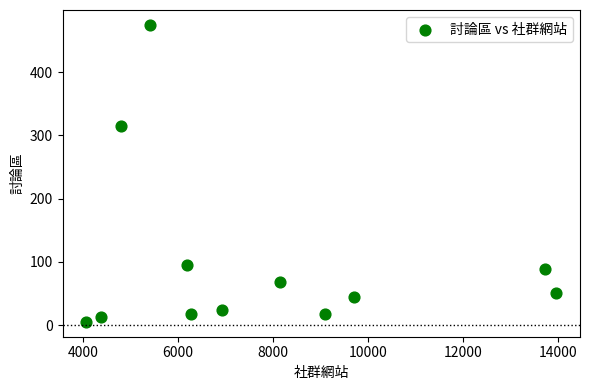

What Y value in the scatter plot is closest to 240?

315